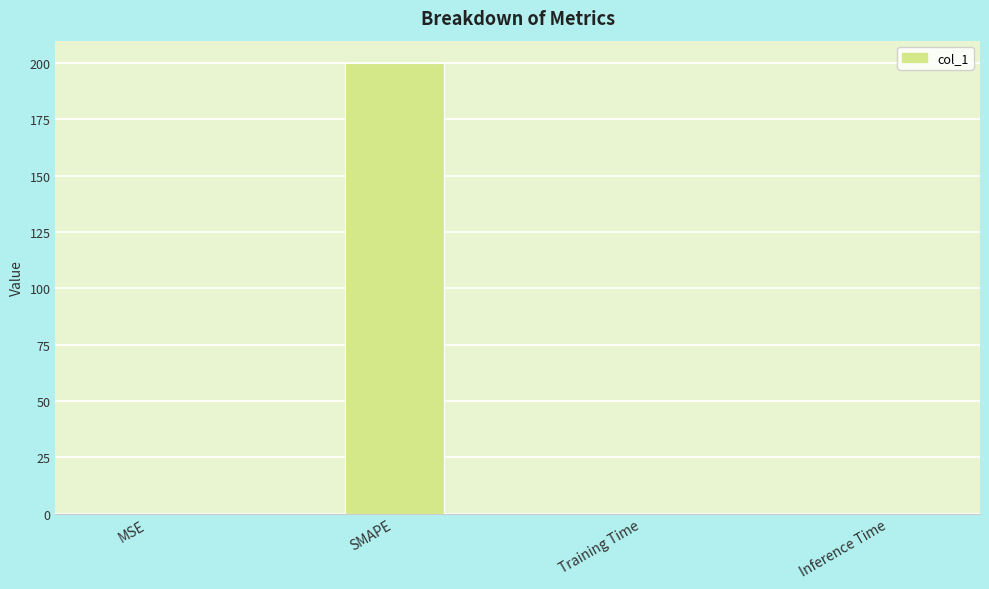

What is the difference between the values at Inference Time and SMAPE?

200.0